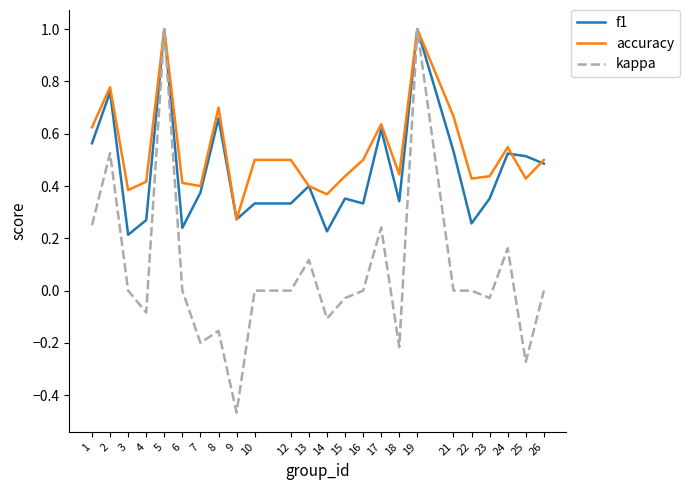

Is it true that kappa equals 0.6 at 3?

False